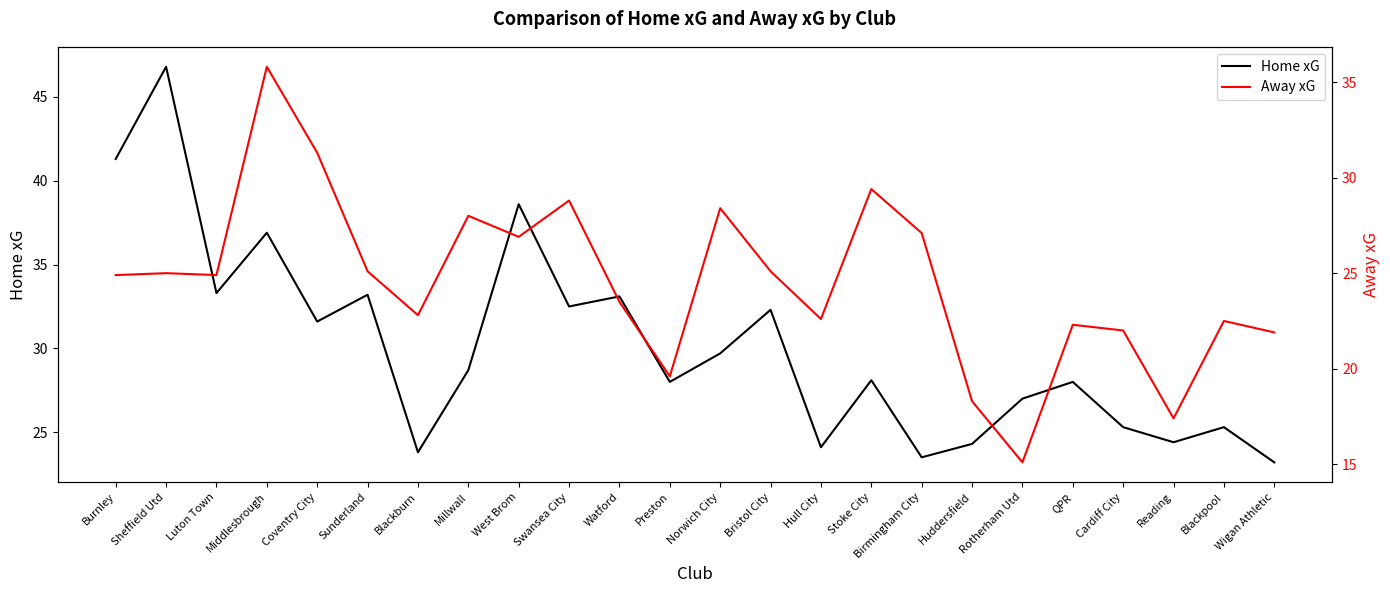

Which series has the largest total across all categories?

Home xG